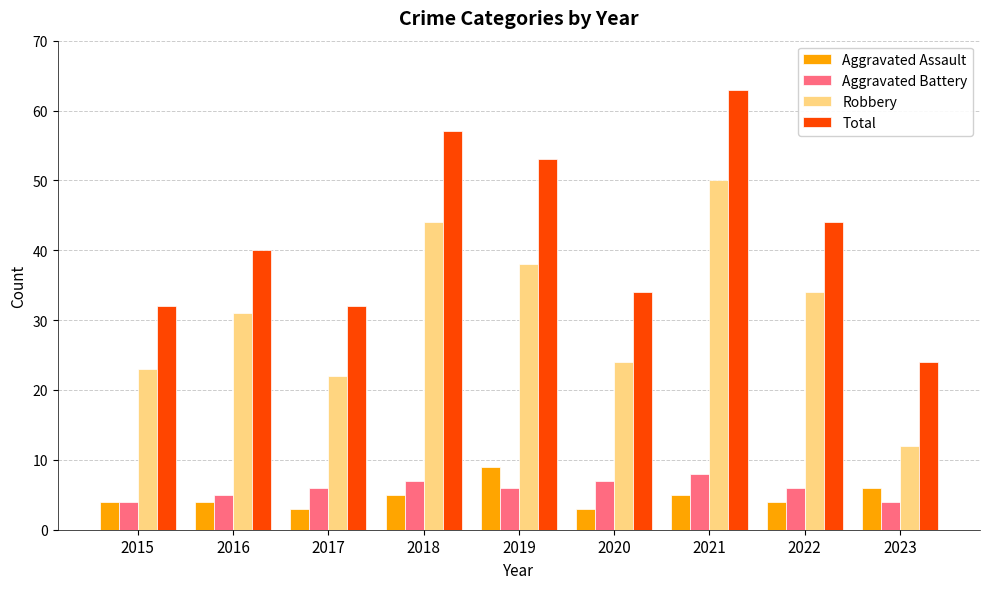

The Robbery series shows 24 at 2020. True or false?

True